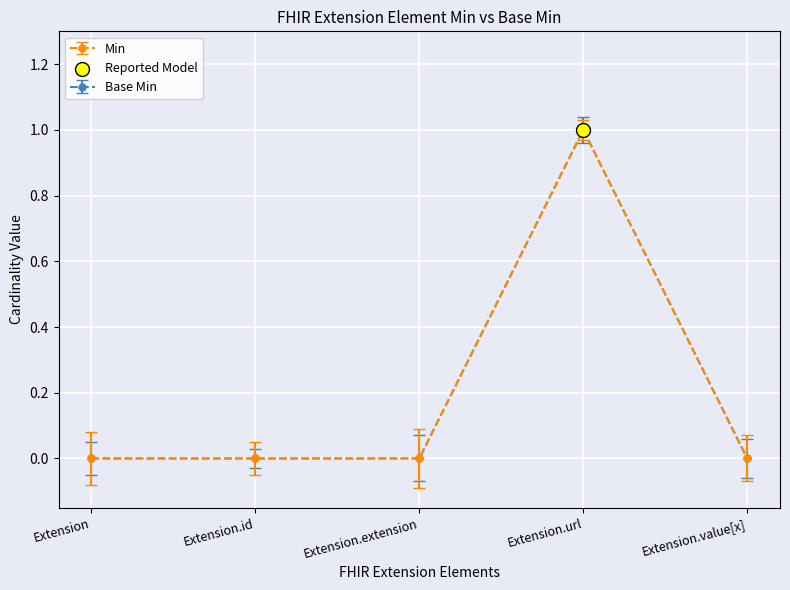

At how many categories does at least one series exceed 0?

1